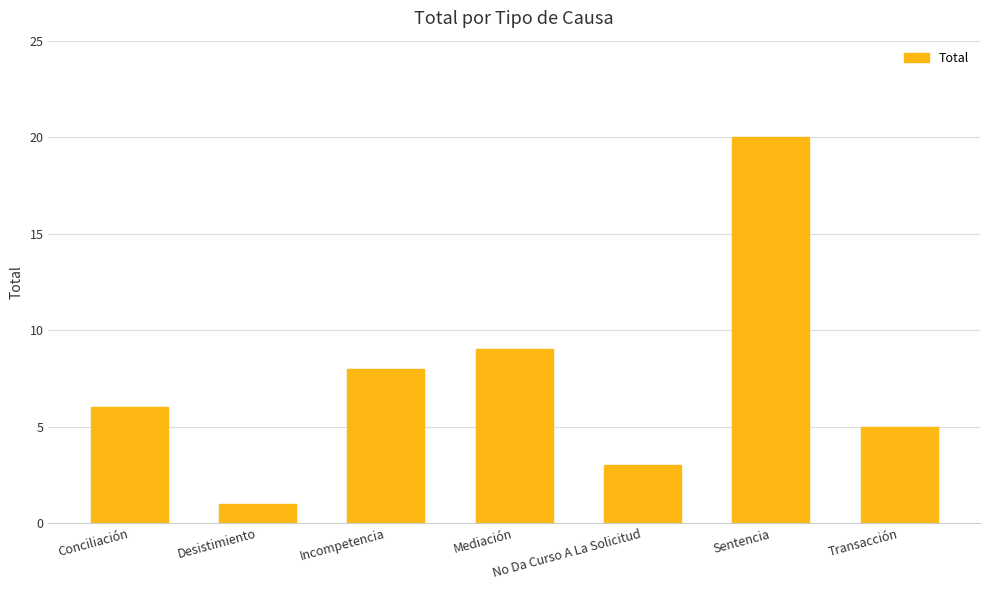

What is the average value?

7